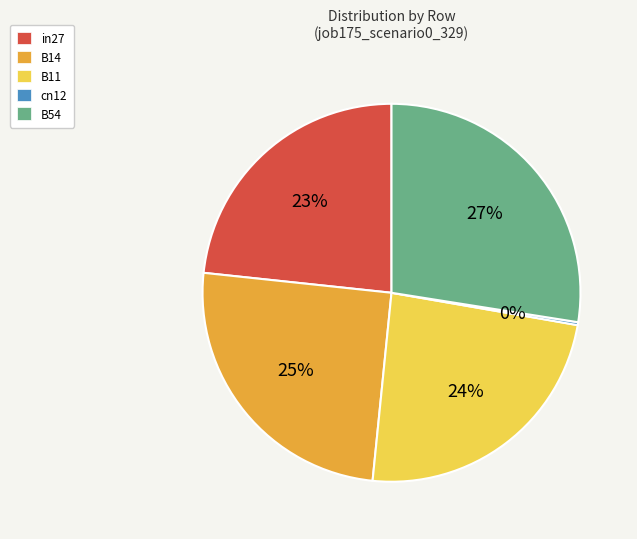

The B14 slice represents 14% of the pie. True or false?

False